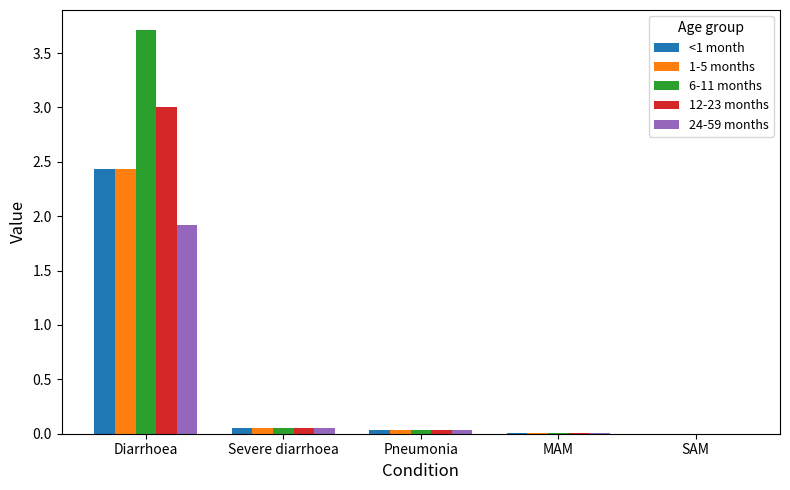

Count the number of data series in this chart.

5